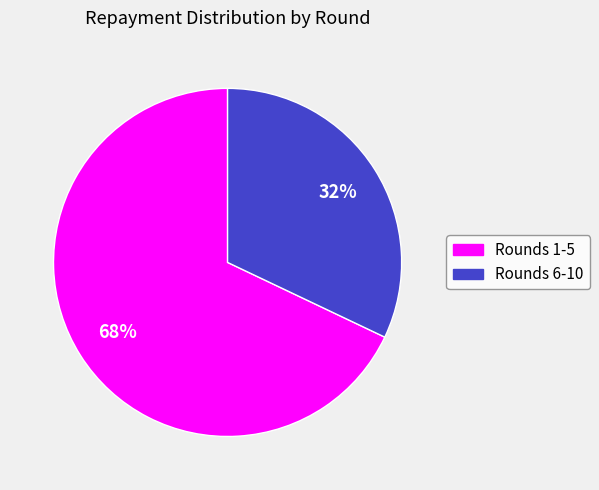

True or false: Rounds 6-10 accounts for 32% of the total.

True